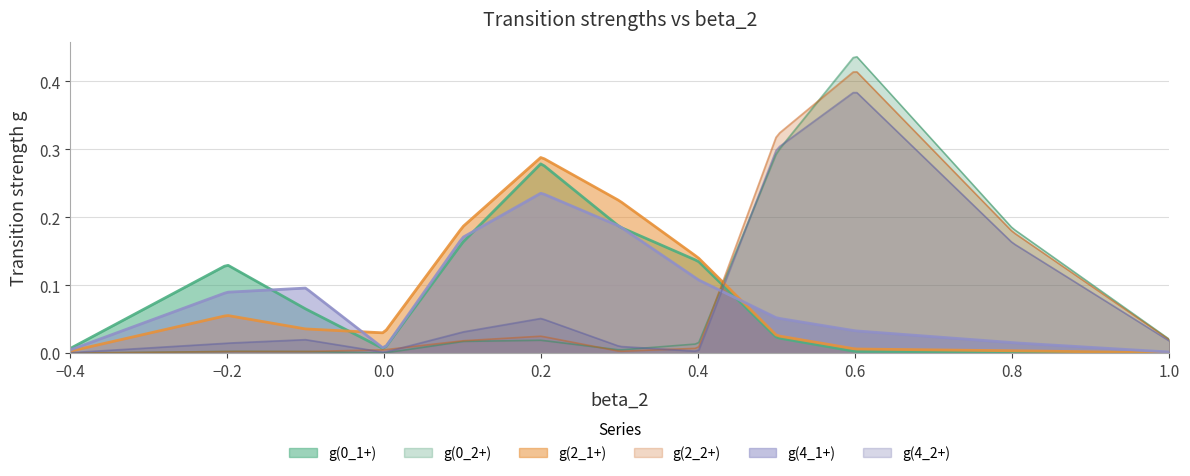

Which series ends up on top after the final intersection of g(0_1+) and g(2_1+)?

g(2_1+)